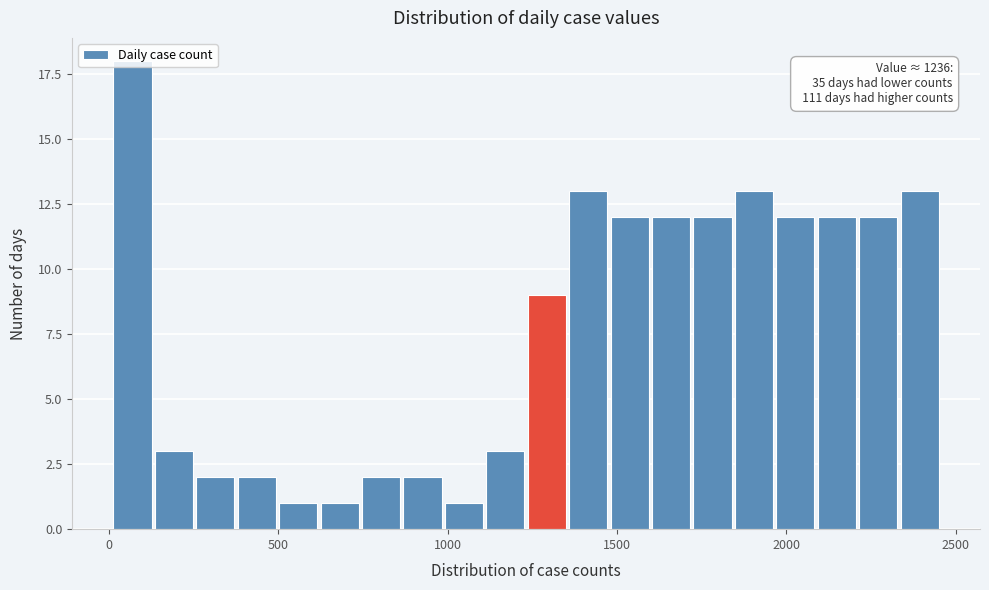

Around what value on the x-axis is the tallest bar? Give the approximate position of its centre, as read against the axis.

50